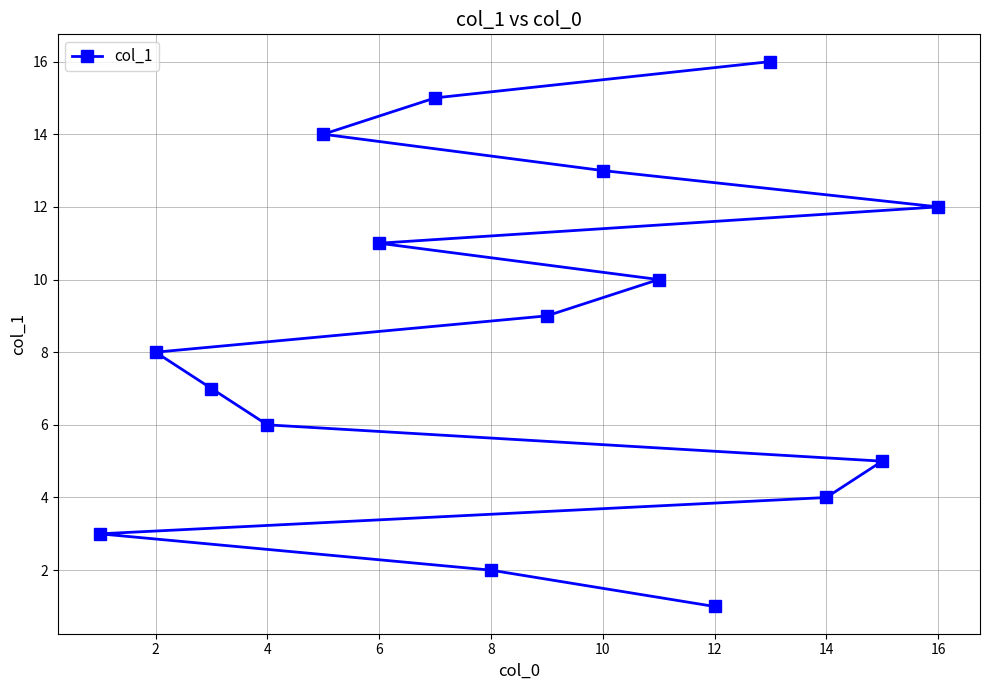

Reading right to left, what are all the values shown in this chart?

12	5	4	16	1	10	13	9	2	15	11	14	6	7	8	3